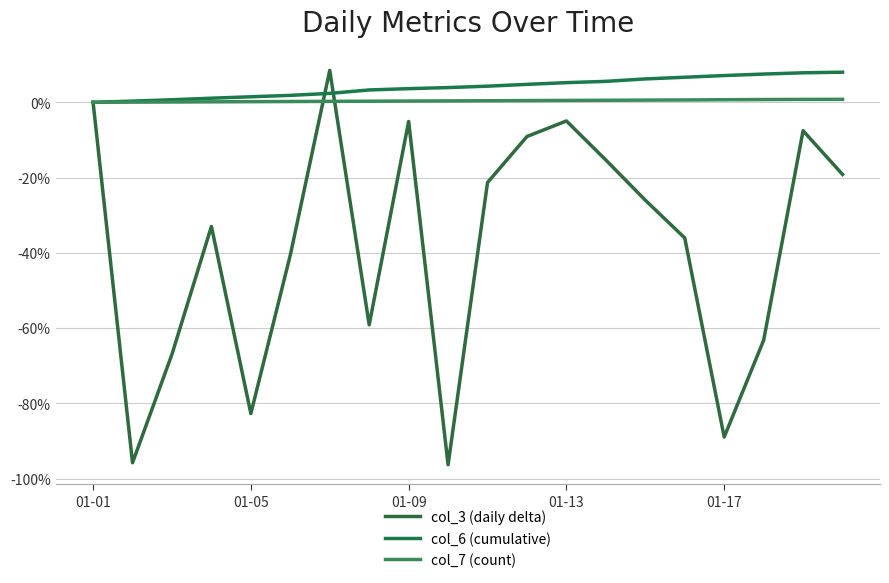

What is the difference between the maximum and minimum values in the col_3 (daily delta) series?

104.8